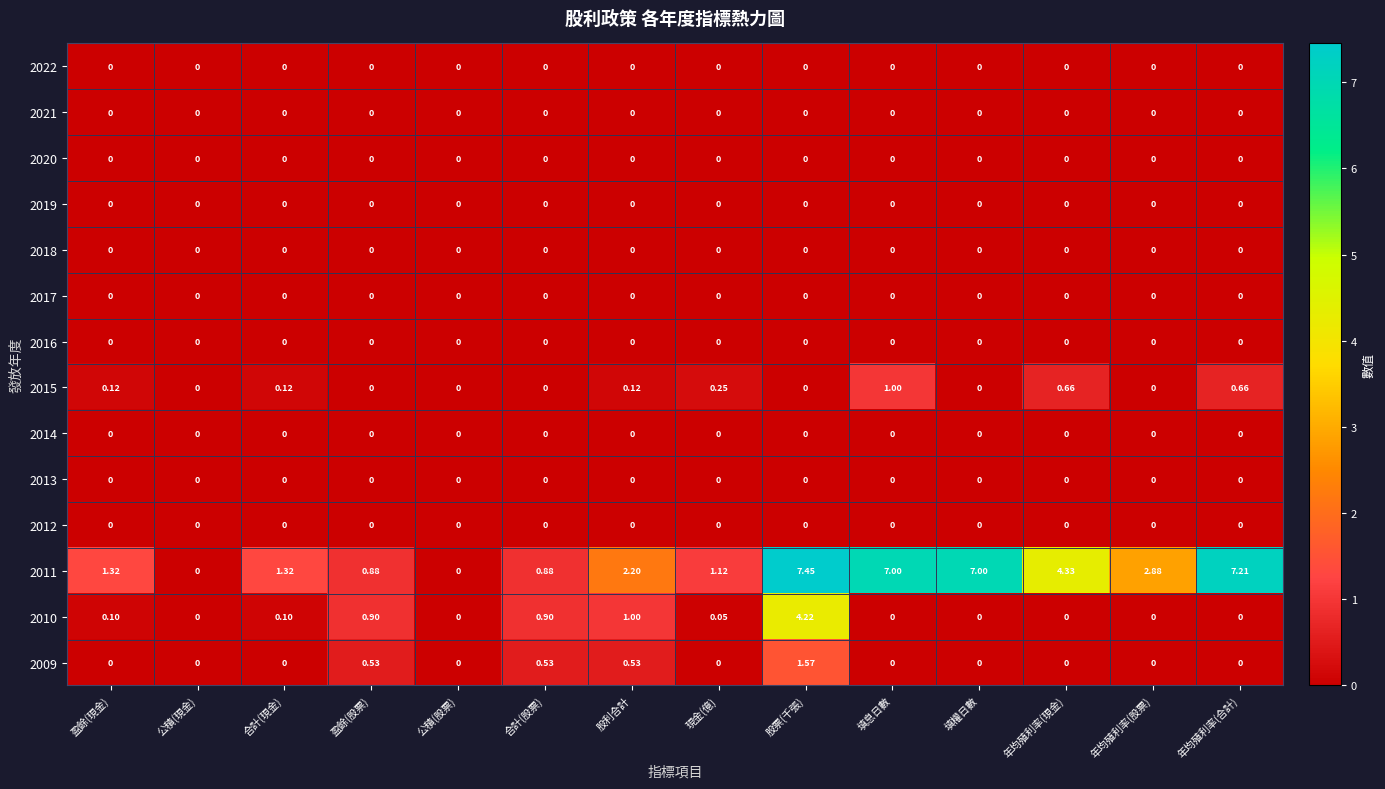

At which category is the sum across all series the highest?

股票(千張)